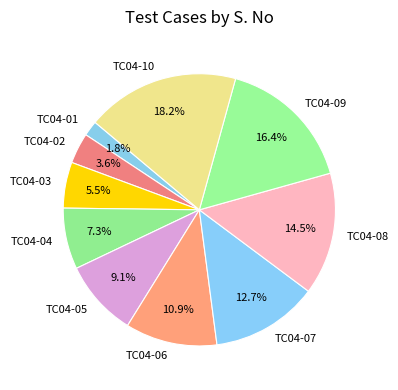

Is it true that TC04-09 is 16% of the pie?

True